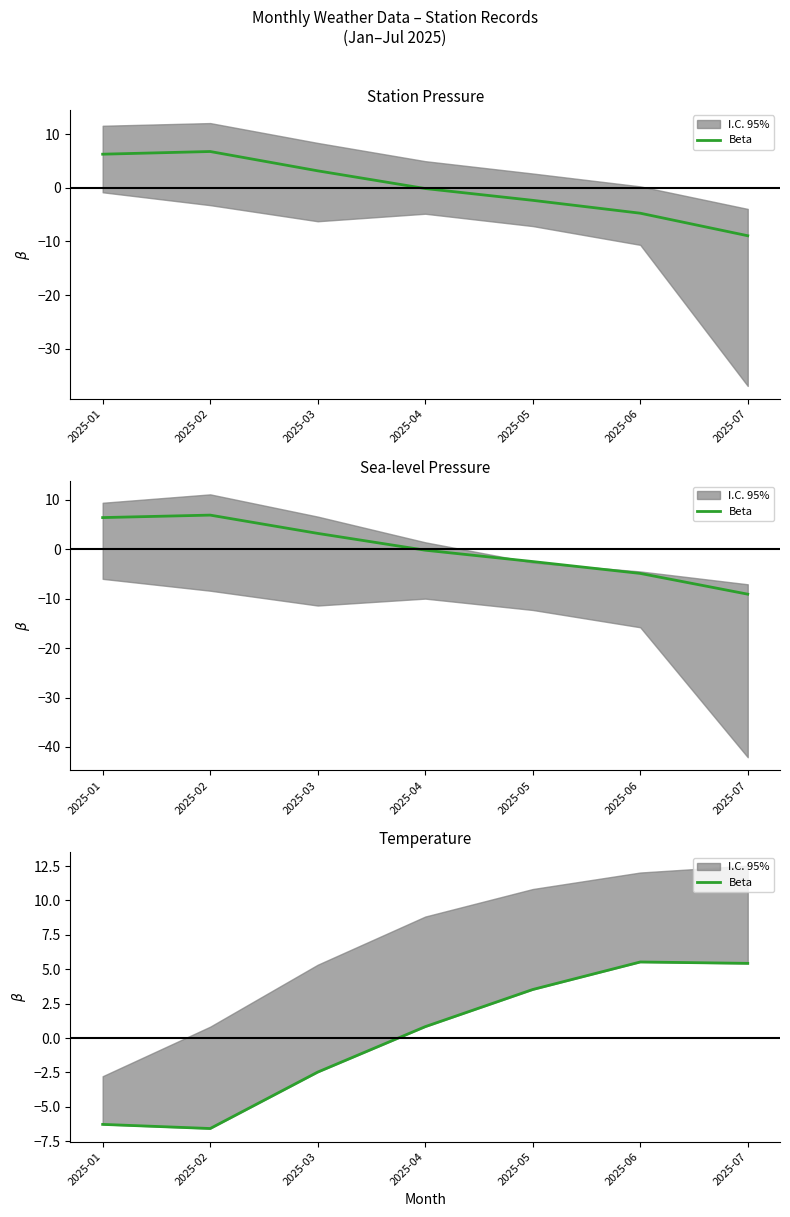

The value at 2025-03 is -3.3. True or false?

False